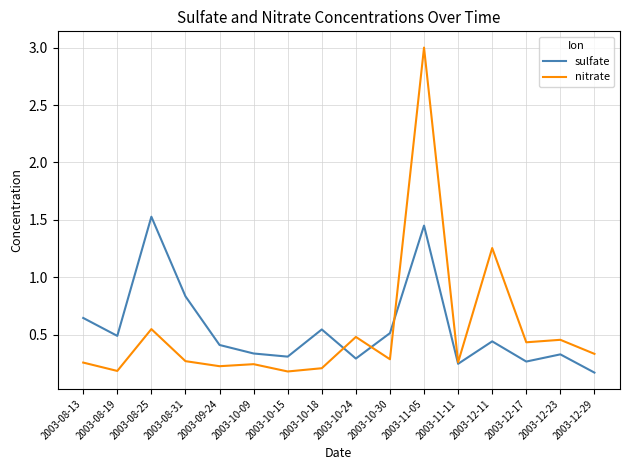

Rank the series by their maximum value, from lowest to highest.

sulfate, nitrate